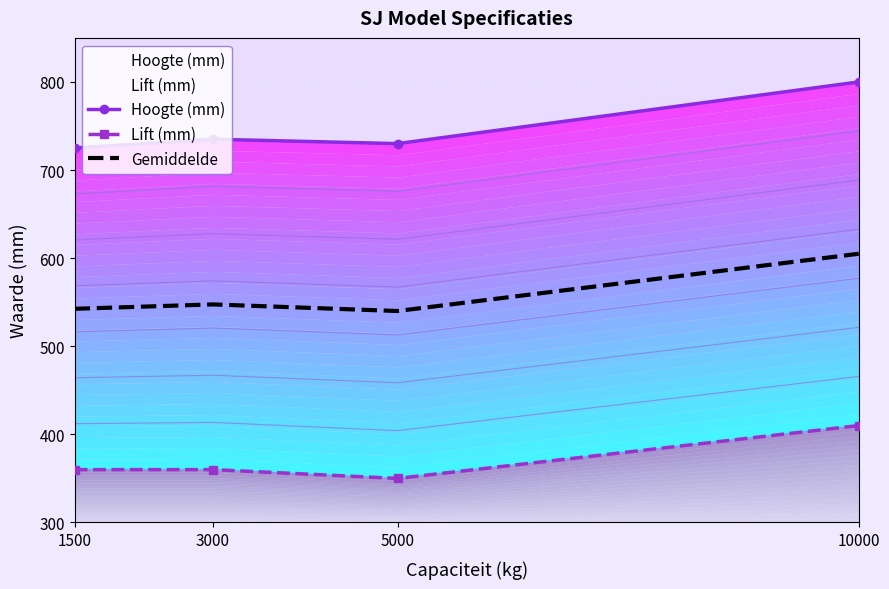

In Hoogte (mm), how many points are higher than both neighbors (excluding endpoints)?

1